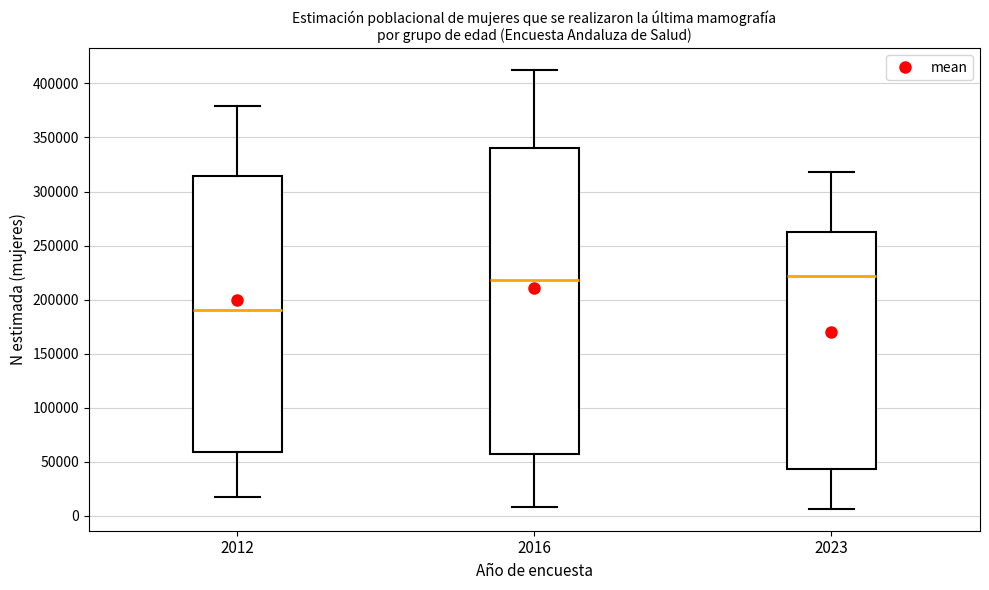

Which box has the lowest median line?

2012